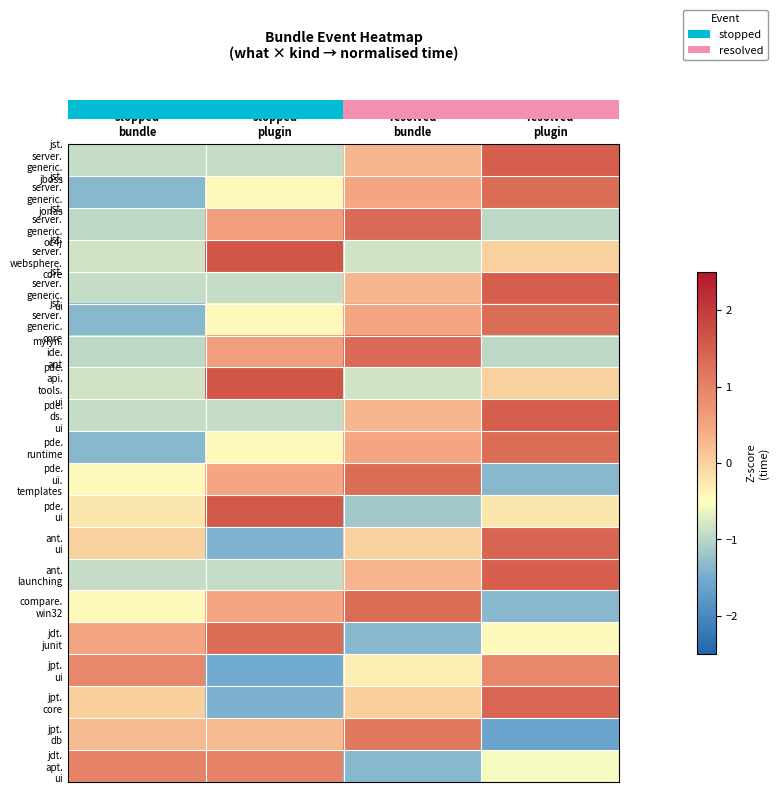

How many data points does each series have?

4